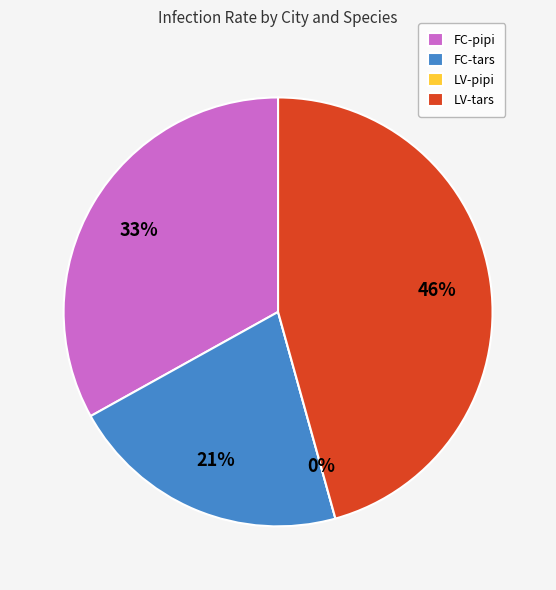

To the nearest percent, what is the difference between the largest and smallest slice percentages?

46%